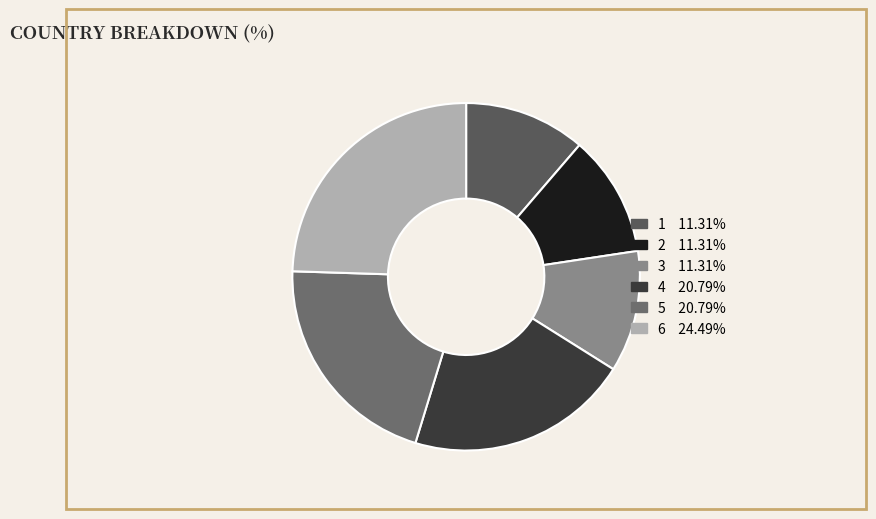

To the nearest percent, what is the combined percentage of 3 and 4?

32%